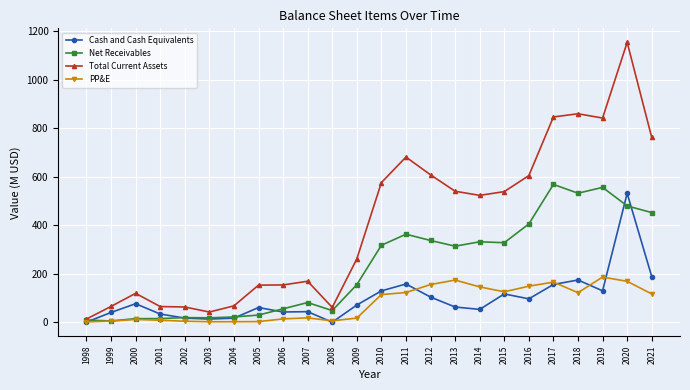

The Net Receivables series shows 337.0 at 2012. True or false?

True